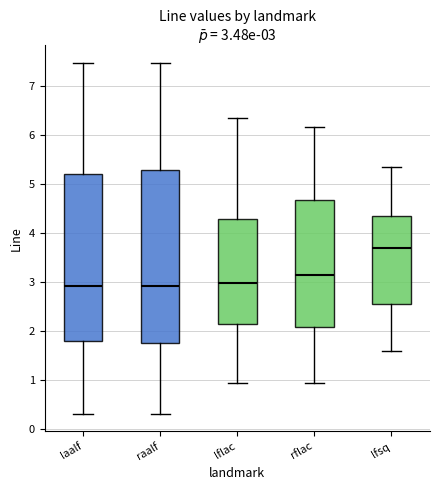

Which box is the tallest, from its lower edge to its upper edge?

raalf